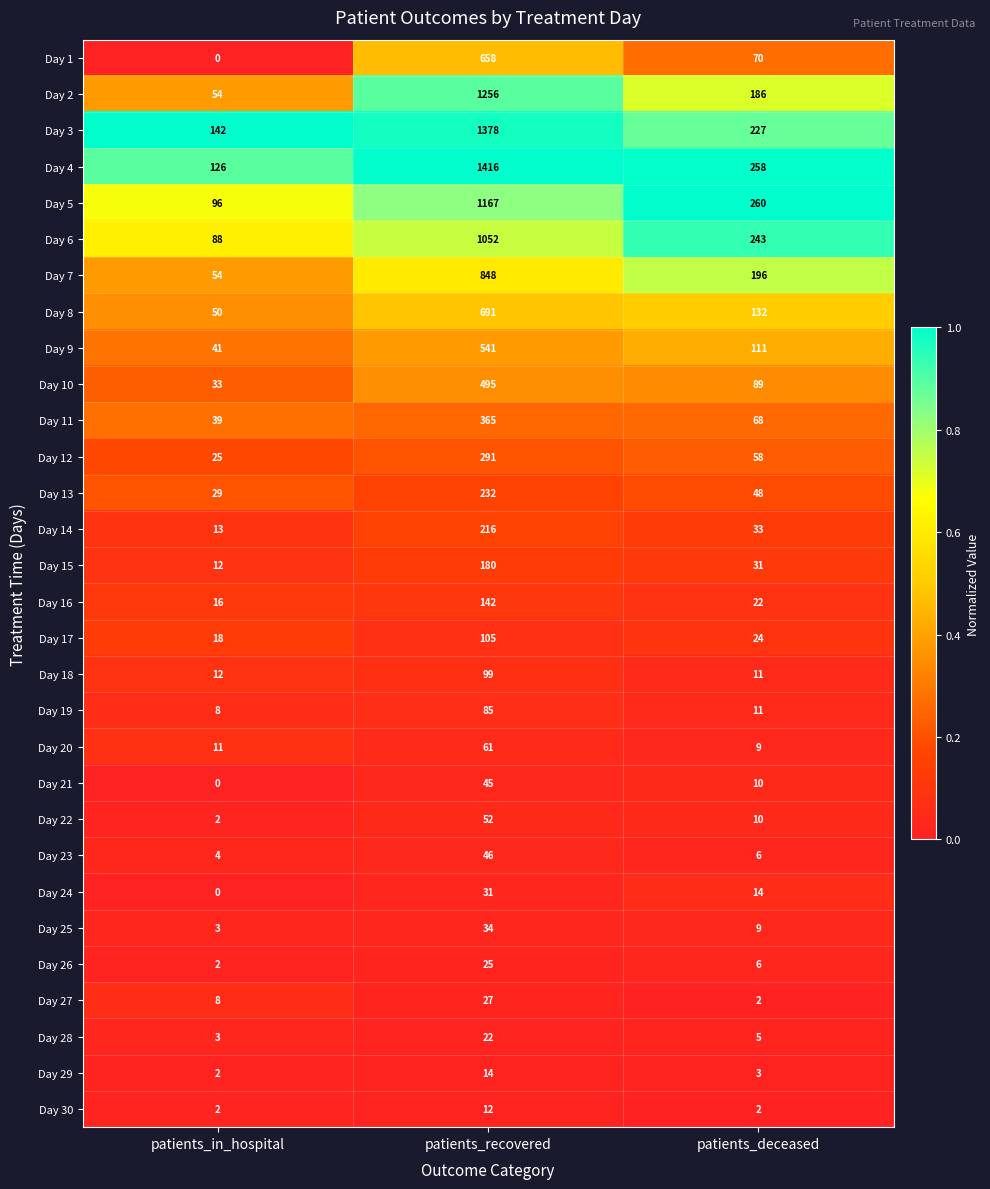

What is the difference between the highest and lowest values at patients_recovered?

1404